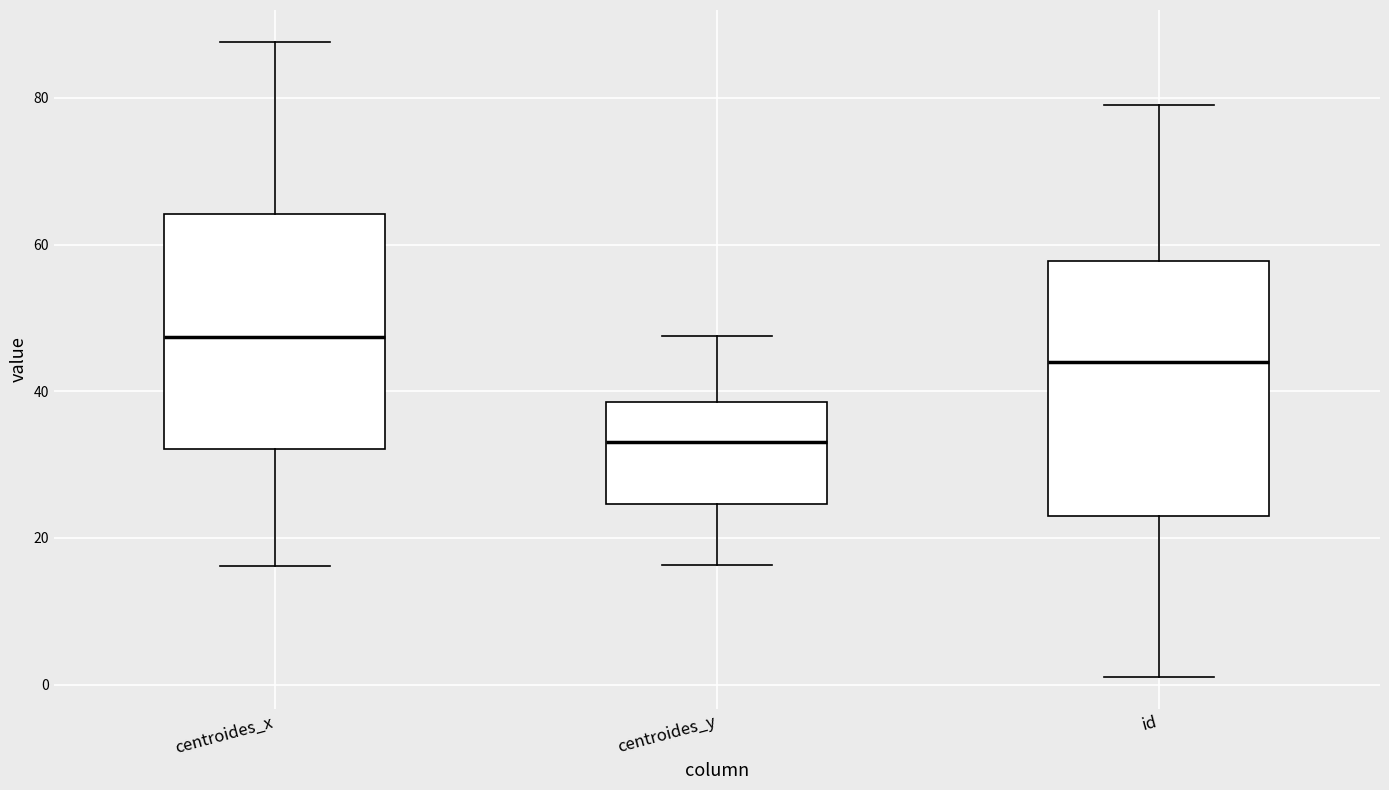

Which box's median line is the lowest?

centroides_y